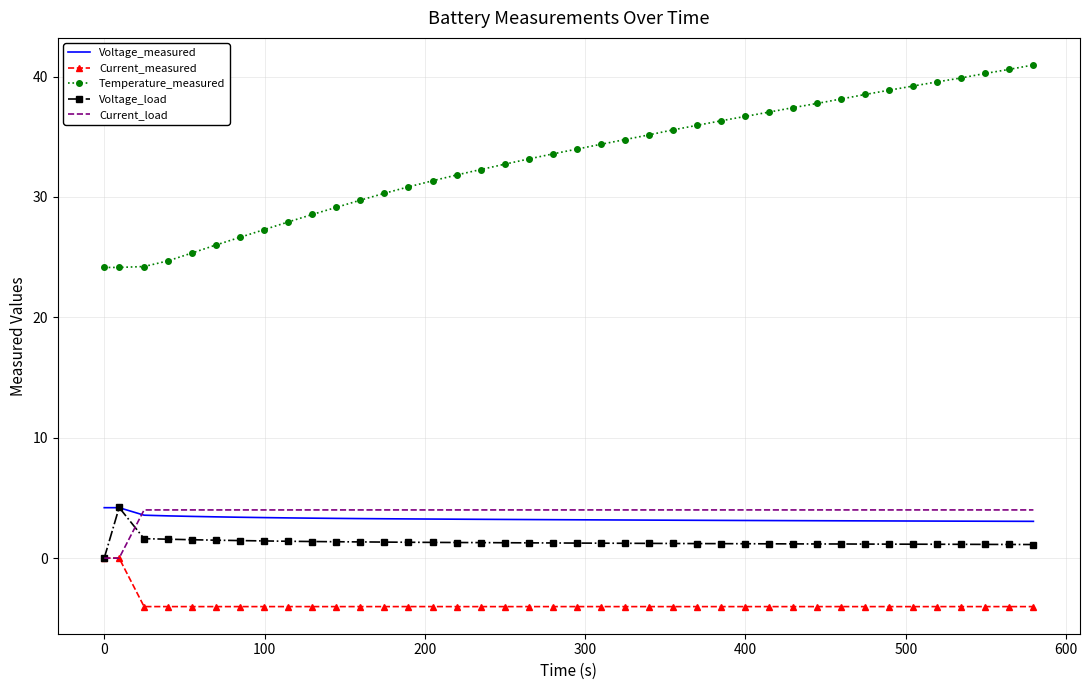

True or false: Current_load and Temperature_measured intersect in this chart.

False